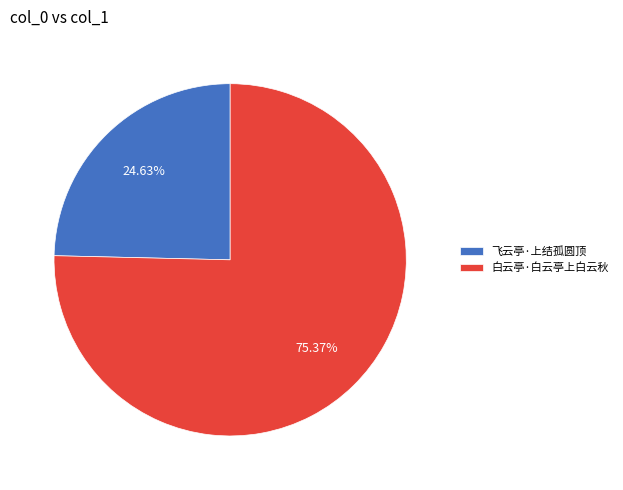

What is the total percentage of 飞云亭·上结孤圆顶 and 白云亭·白云亭上白云秋?

100.0%